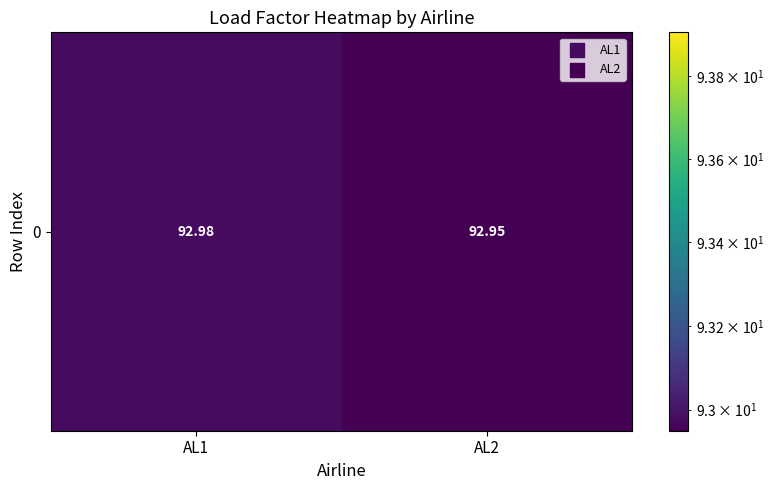

Reading right to left, transcribe all the data shown in this chart.

AL2=92.9	AL1=93.0